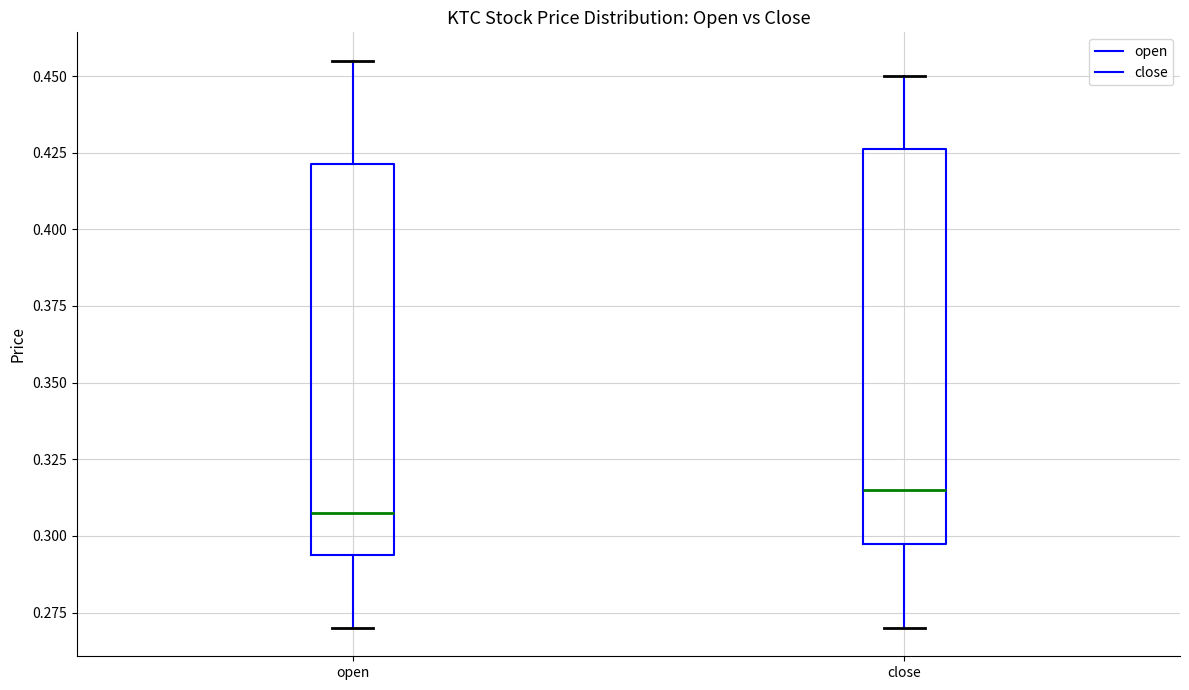

Reading left to right, read every box against the y-axis: the position of its median line, the range the box covers, and the ends of its whiskers. The values are not printed on the chart, so give them approximately, as read against the axis.

open: median 0.310, box 0.295 to 0.420, whiskers 0.270 to 0.455
close: median 0.315, box 0.300 to 0.425, whiskers 0.270 to 0.450